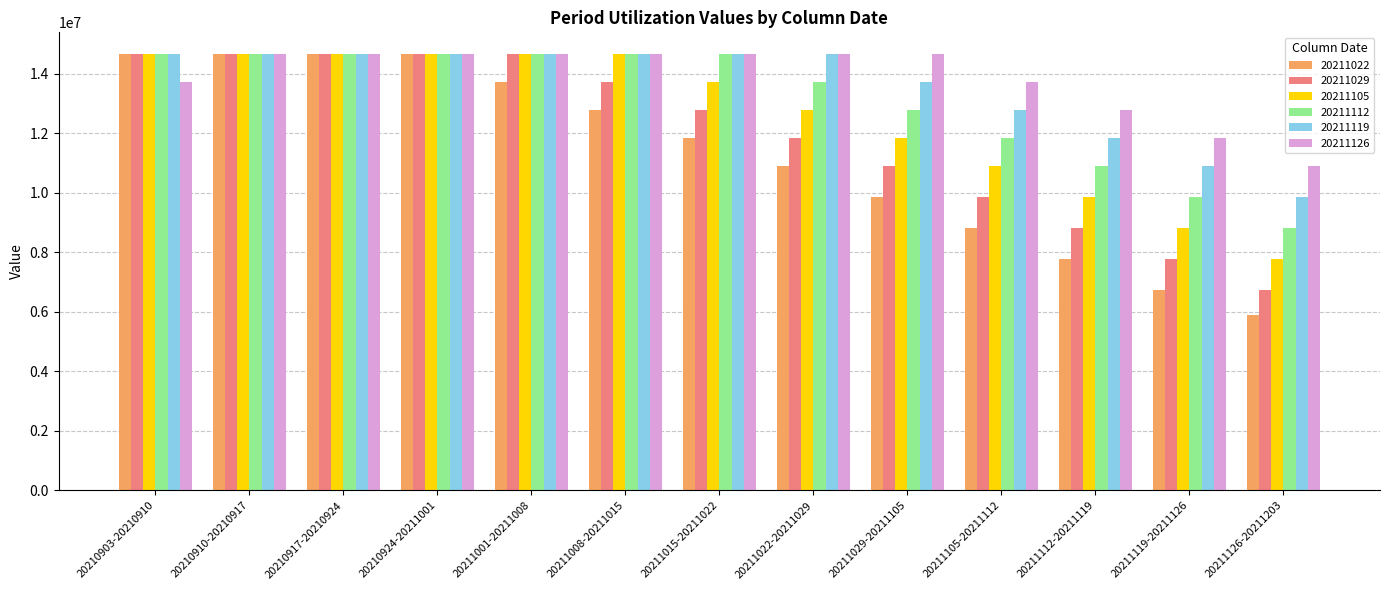

Which series has the widest spread of values?

20211022